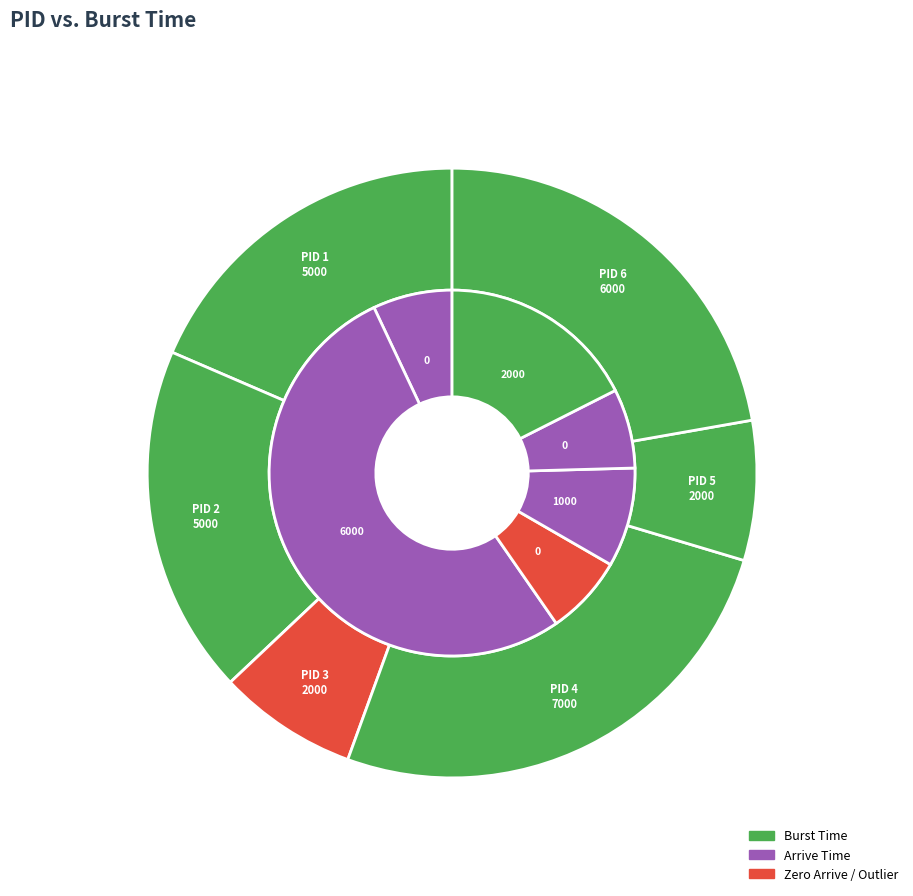

To the nearest percent, what is the average slice percentage?

17%